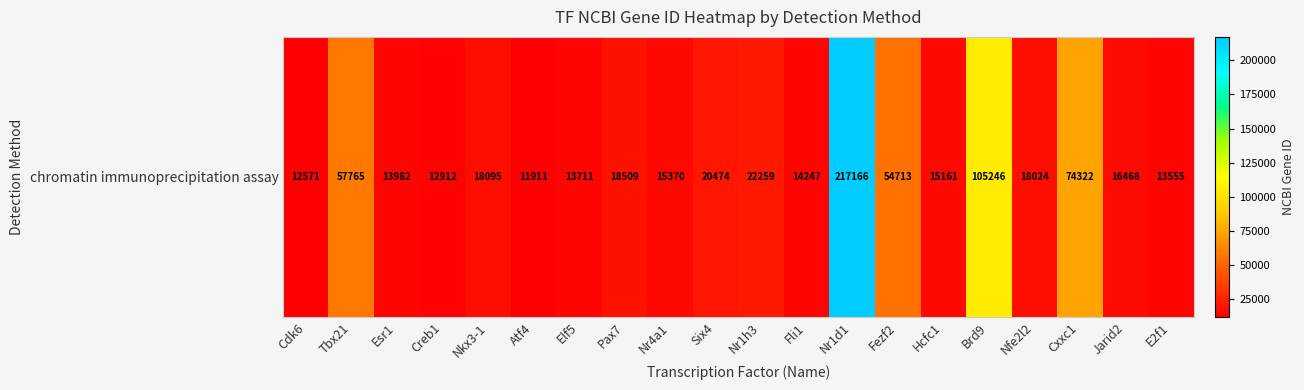

At which label does the data first exceed 18024?

Tbx21